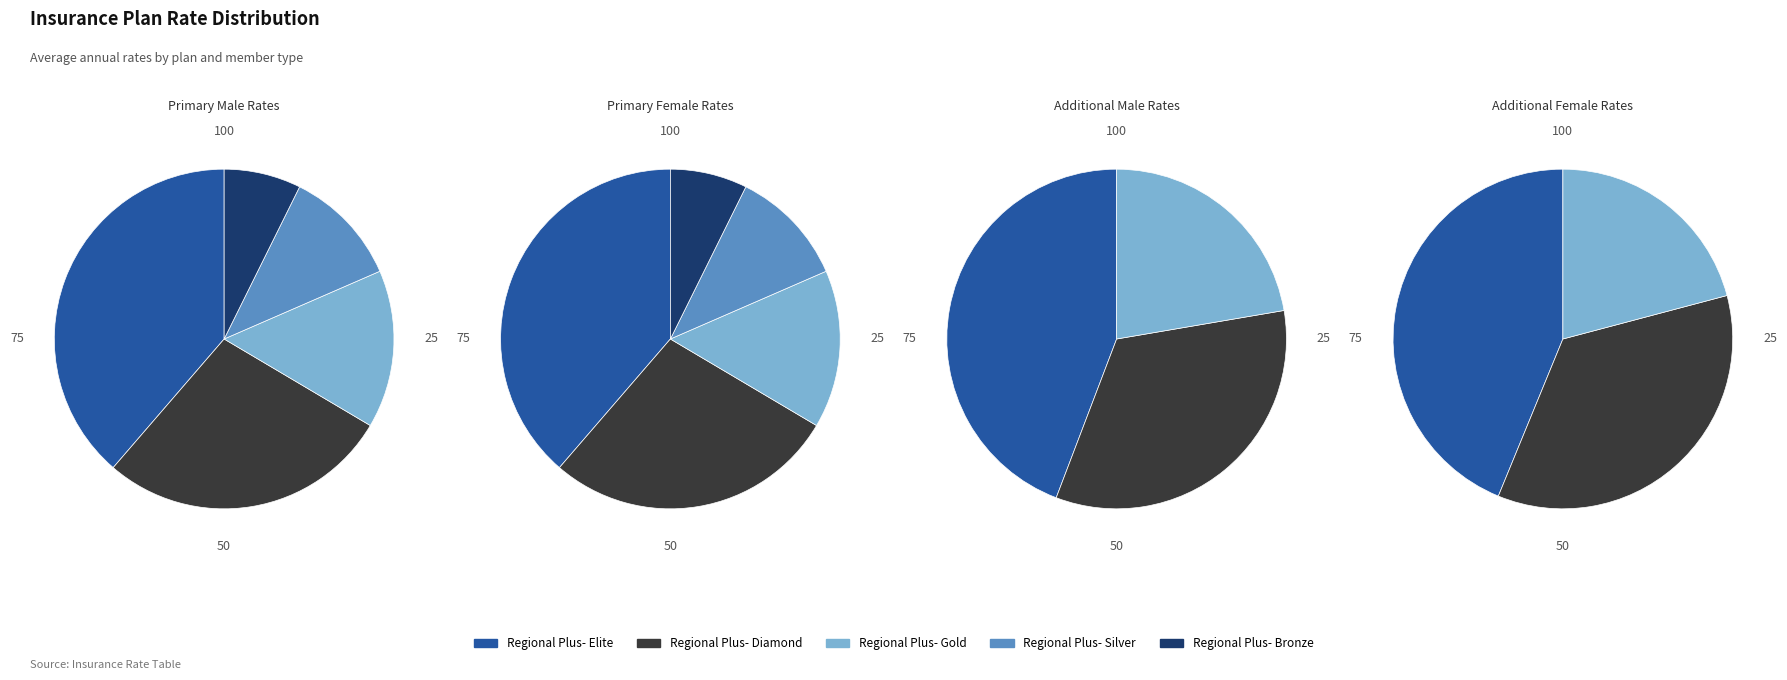

To the nearest percent, what is the average slice percentage?

20%